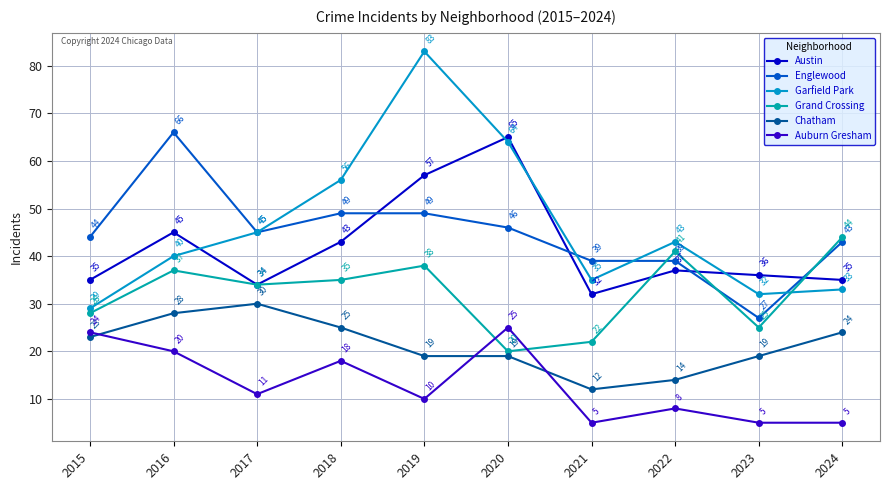

At which label does Auburn Gresham reach its minimum?

2021